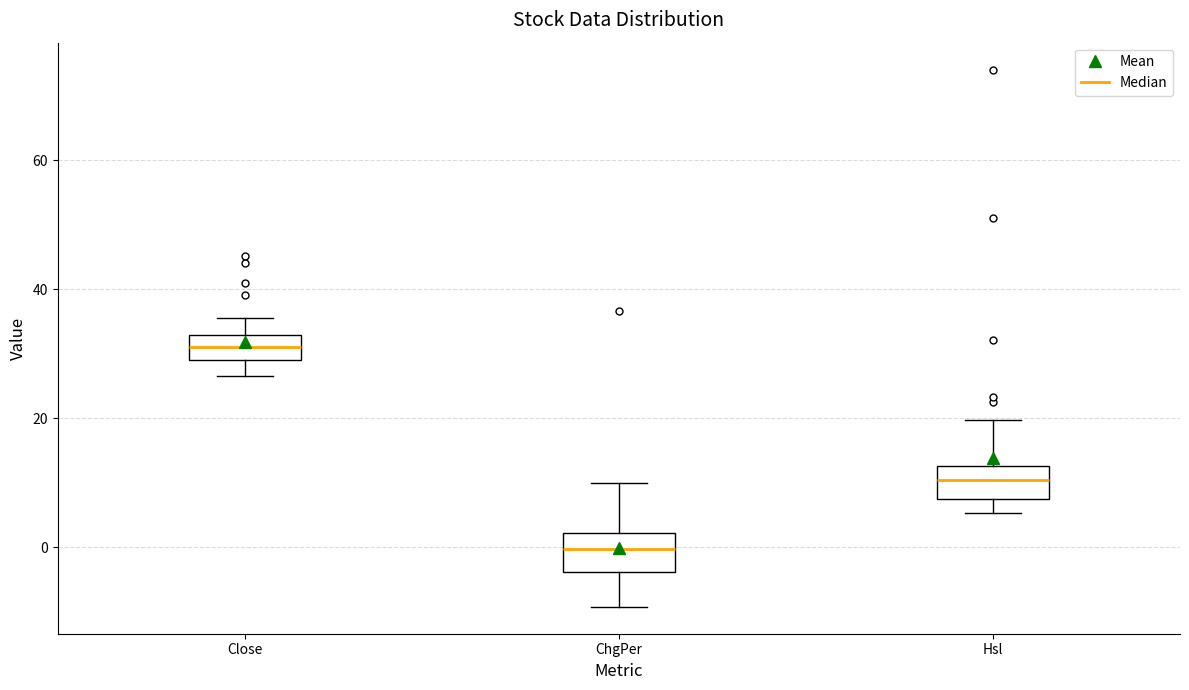

Reading left to right, read every box against the y-axis: the position of its median line, the range the box covers, and the ends of its whiskers. The values are not printed on the chart, so give them approximately, as read against the axis.

Close: median 30, box 28 to 32, whiskers 26 to 36
ChgPer: median 0, box -4 to 2, whiskers -10 to 10
Hsl: median 10, box 8 to 12, whiskers 6 to 20